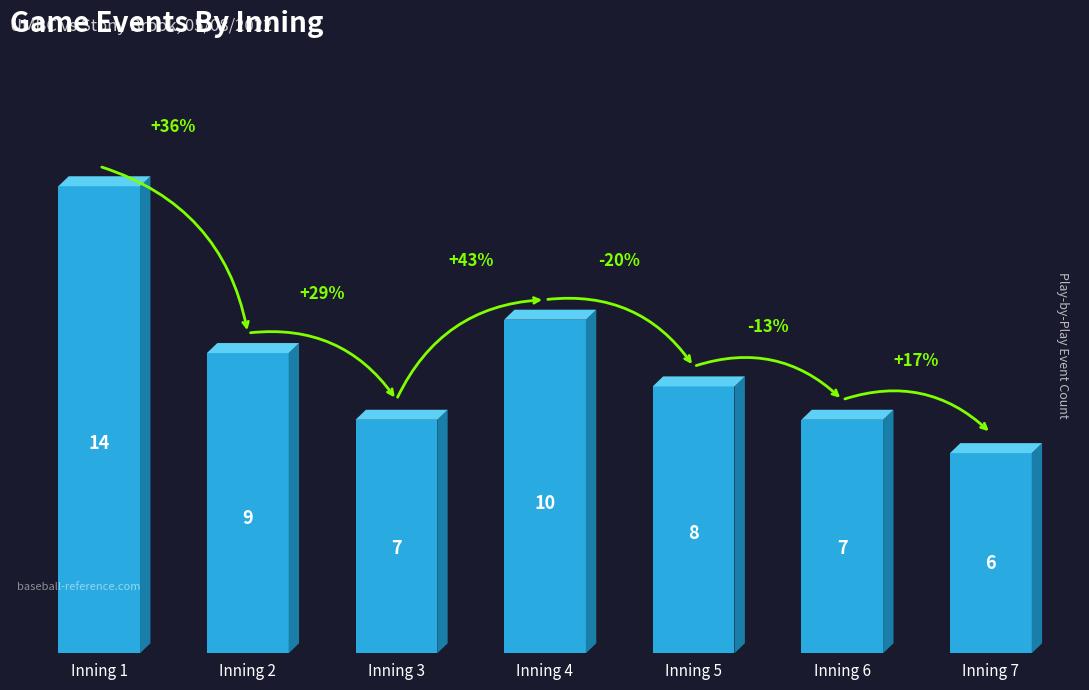

How many bars are there in total?

7